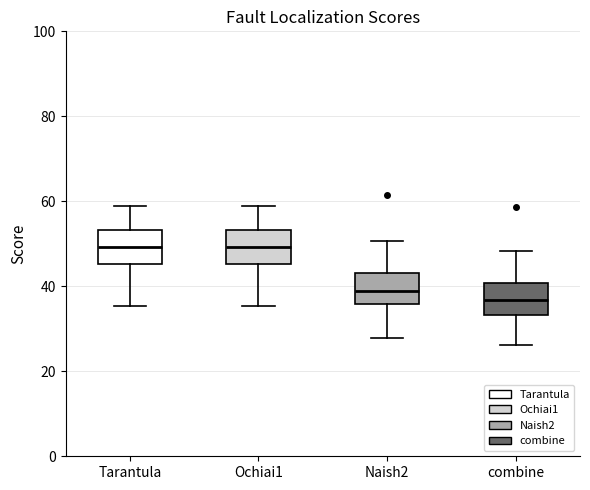

Which box's median line is the lowest?

combine